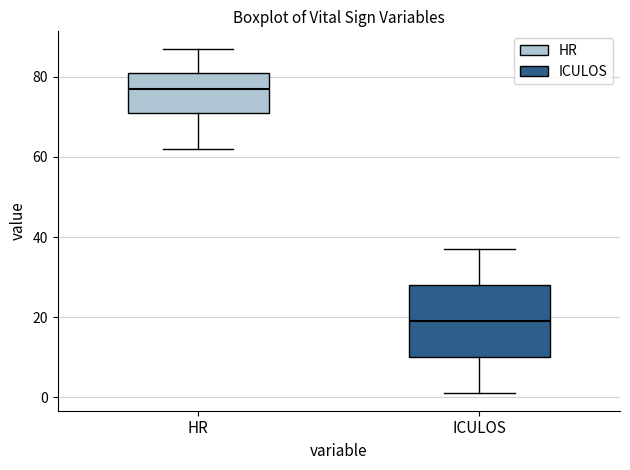

Reading left to right, read every box against the y-axis: the position of its median line, the range the box covers, and the ends of its whiskers. The values are not printed on the chart, so give them approximately, as read against the axis.

HR: median 78, box 72 to 82, whiskers 62 to 88
ICULOS: median 20, box 10 to 28, whiskers 2 to 38